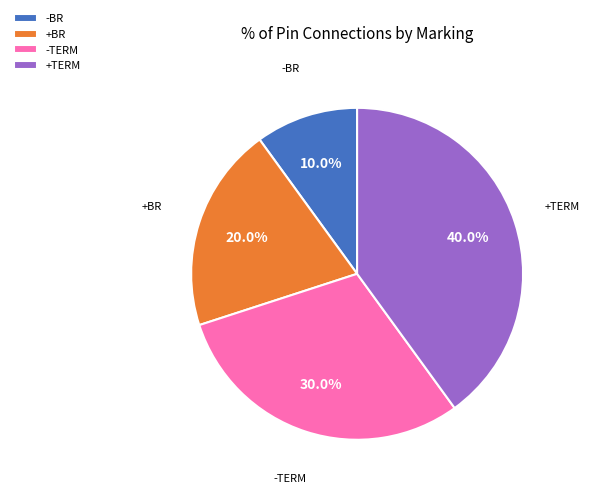

To the nearest percent, what percentage of the pie is +BR?

20%